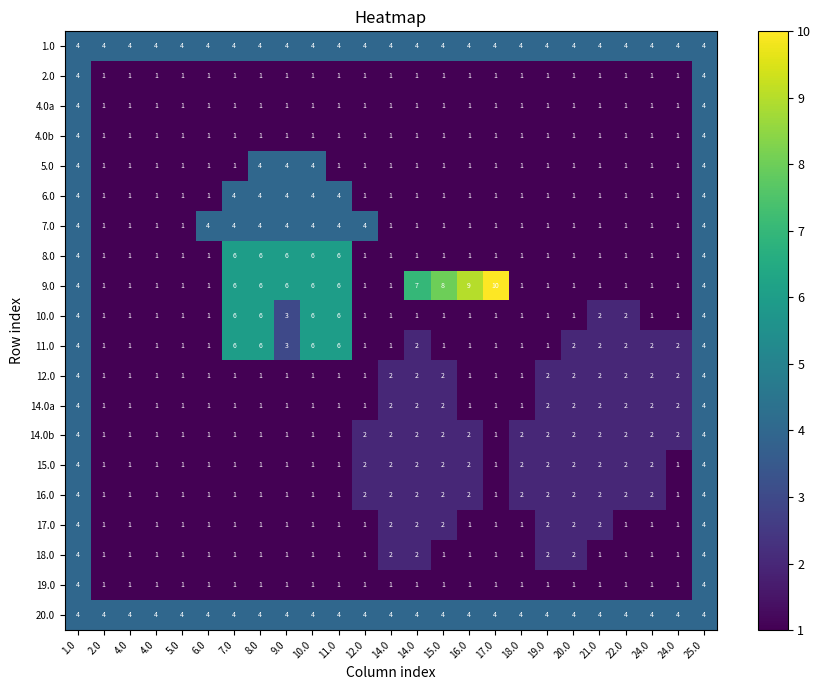

Between 4.0 and 9.0, which is larger?

4.0